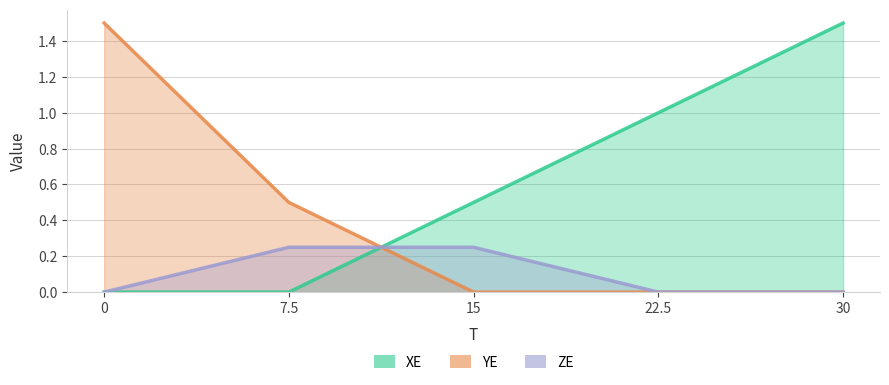

True or false: ZE has a value of 0.1 at 7.5.

False